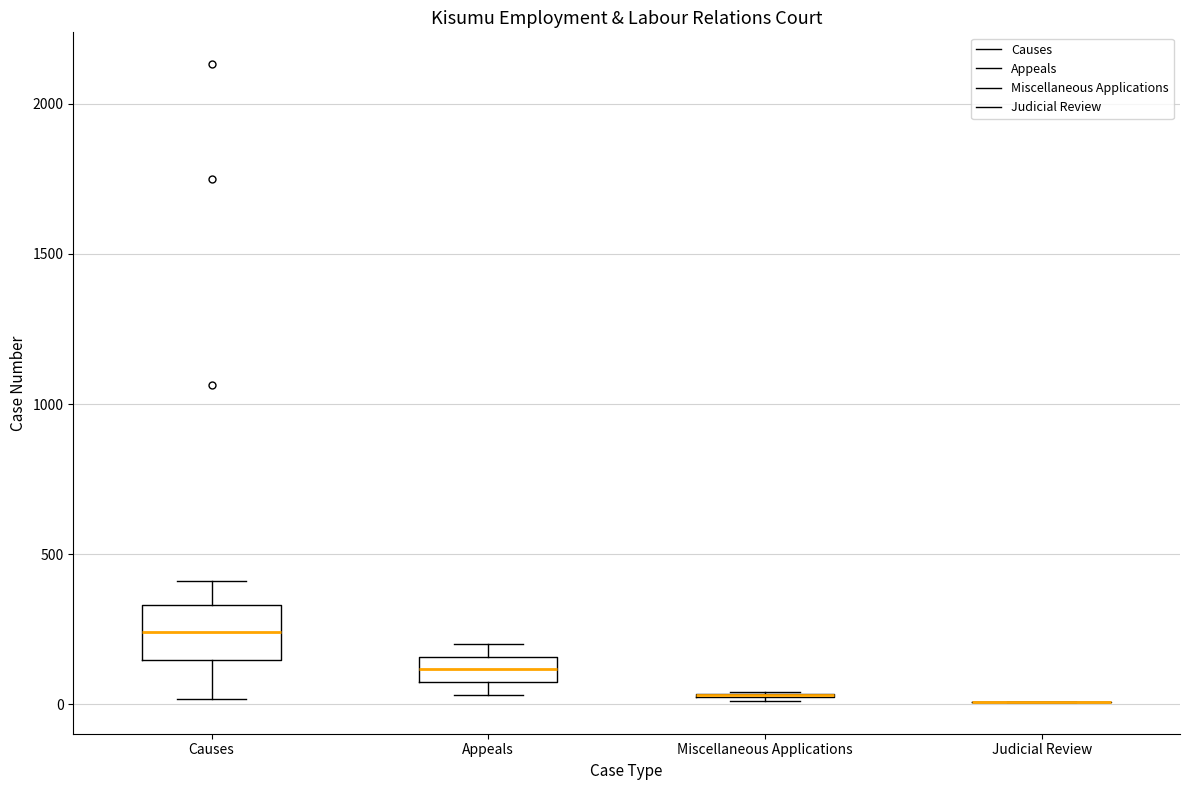

Where does the median line of the box for Appeals sit on the y-axis? The values are not printed on the chart, so give them approximately, as read against the axis.

100